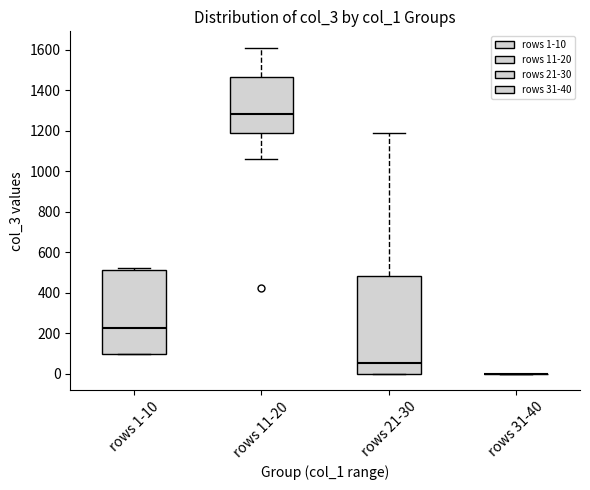

Reading left to right, transcribe this box plot: for each box, give where its median line is, the range the box spans, and where its two whiskers end, as read against the y-axis. The values are not printed on the chart, so give them approximately, as read against the axis.

rows 1-10: median 220, box 100 to 520, whiskers 100 to 520 (just above the box's upper edge)
rows 11-20: median 1280, box 1180 to 1460, whiskers 1060 to 1620
rows 21-30: median 60, box 0 to 480, whiskers 0 to 1180
rows 31-40: box collapsed to a line at 0, whiskers 0 to 0